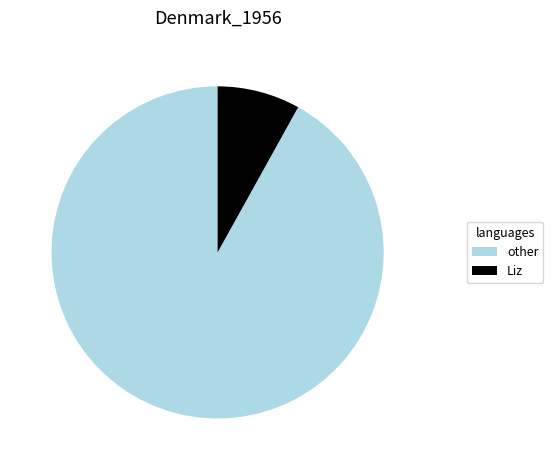

Is it true that other is 92% of the pie?

True